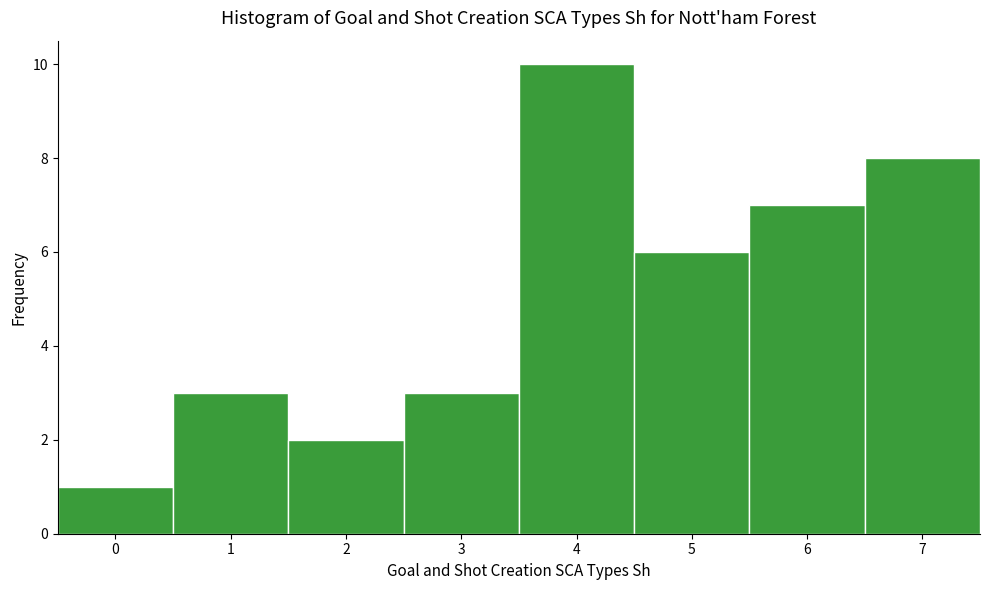

Reading left to right, list every bar in this chart as the range it spans on the x-axis followed by its height. The values are not printed on the chart, so give them approximately, as read against the axis.

-0.5 to 0.5: 1
0.5 to 1.5: 3
1.5 to 2.5: 2
2.5 to 3.5: 3
3.5 to 4.5: 10
4.5 to 5.5: 6
5.5 to 6.5: 7
6.5 to 7.5: 8